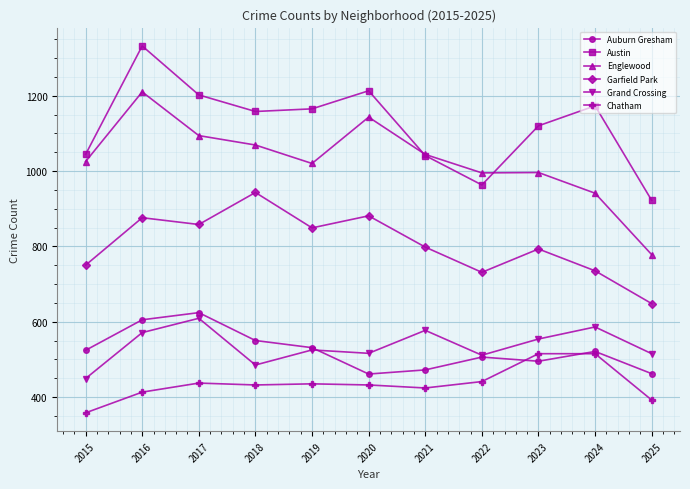

At which label does Auburn Gresham first exceed 521?

2015